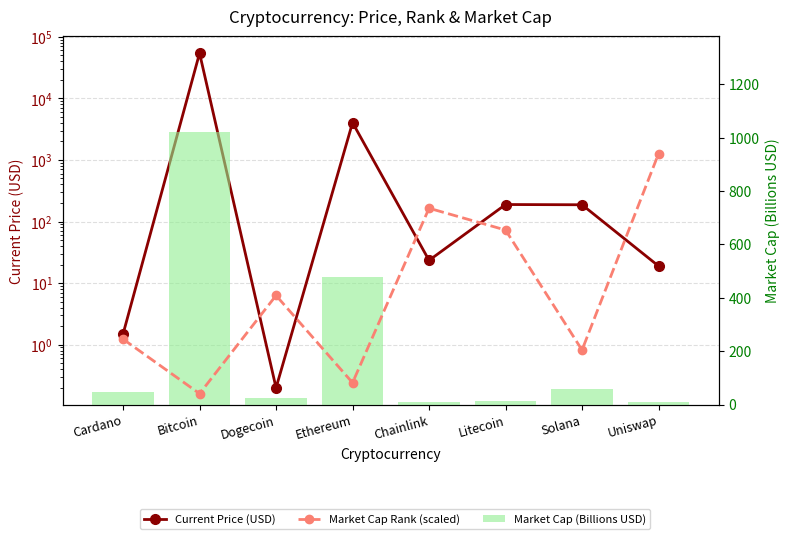

What is the total value across all series at Bitcoin?

55190.9